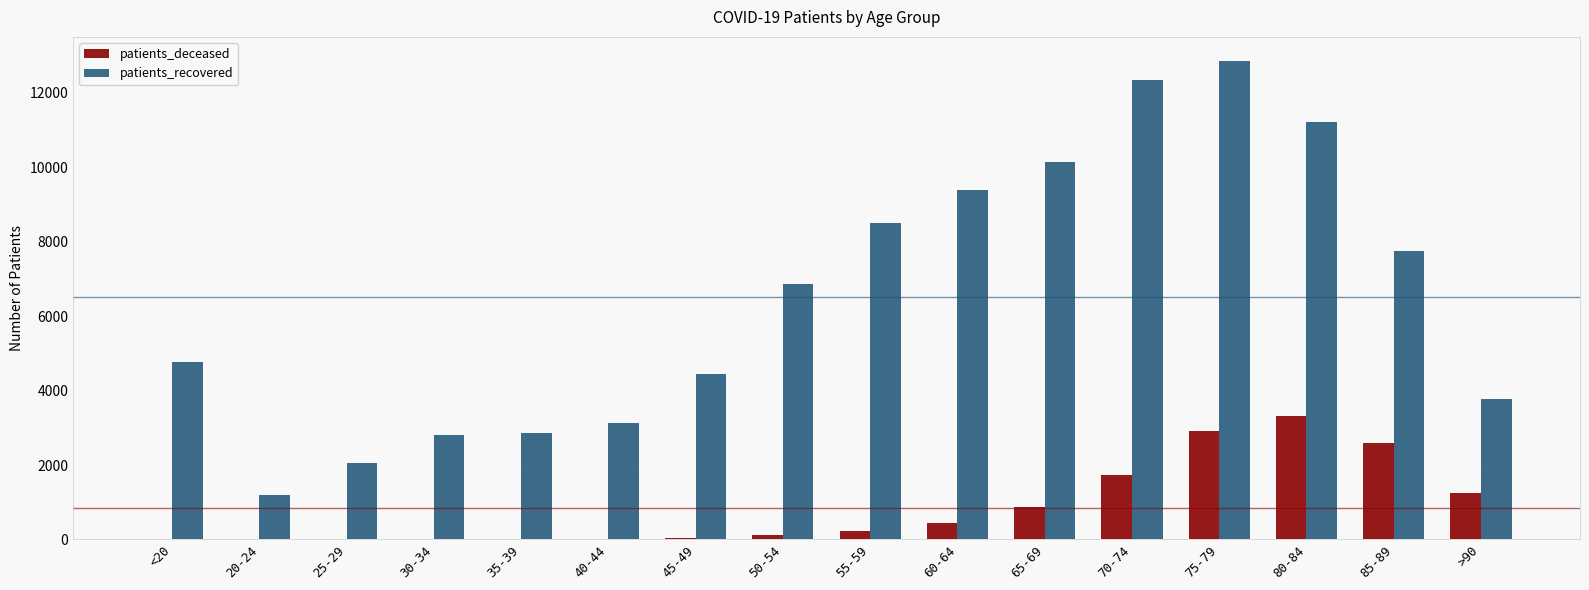

Is the value of patients_recovered at 85-89 greater than the value of patients_deceased at 50-54?

Yes